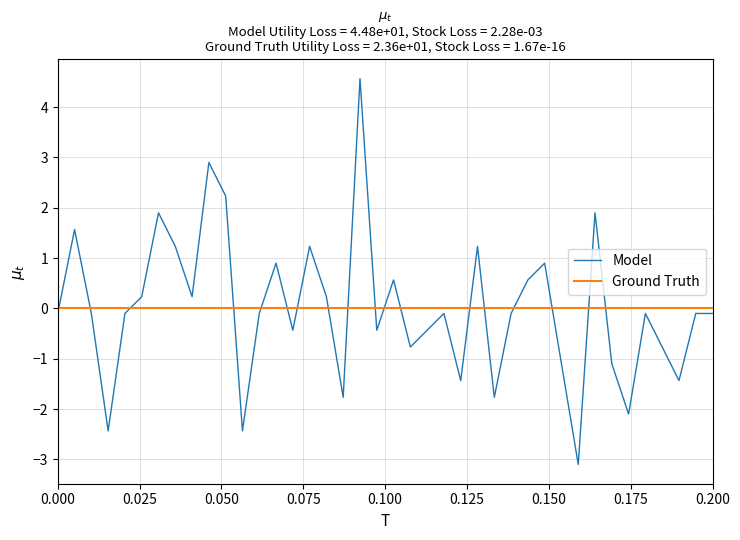

How many categories are shown in the chart?

40